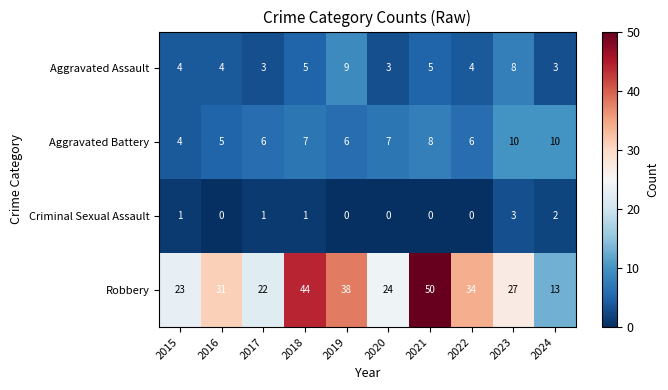

At 2019, list the series in order from largest to smallest.

Robbery, Aggravated Assault, Aggravated Battery, Criminal Sexual Assault